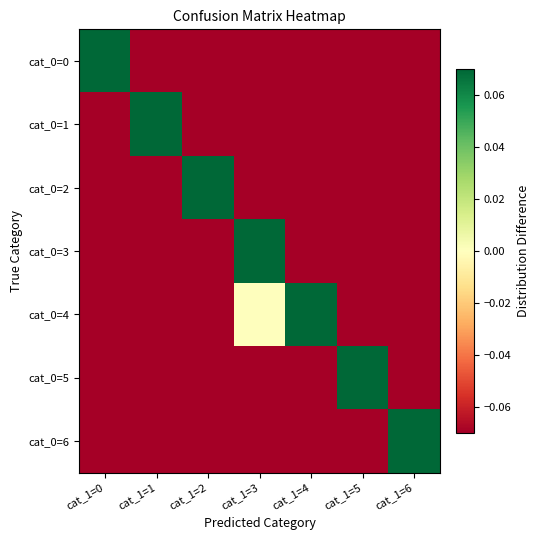

Rank the series at cat_1=2 from highest to lowest value.

cat_0=2, cat_0=4, cat_0=3, cat_0=1, cat_0=5, cat_0=6, cat_0=0